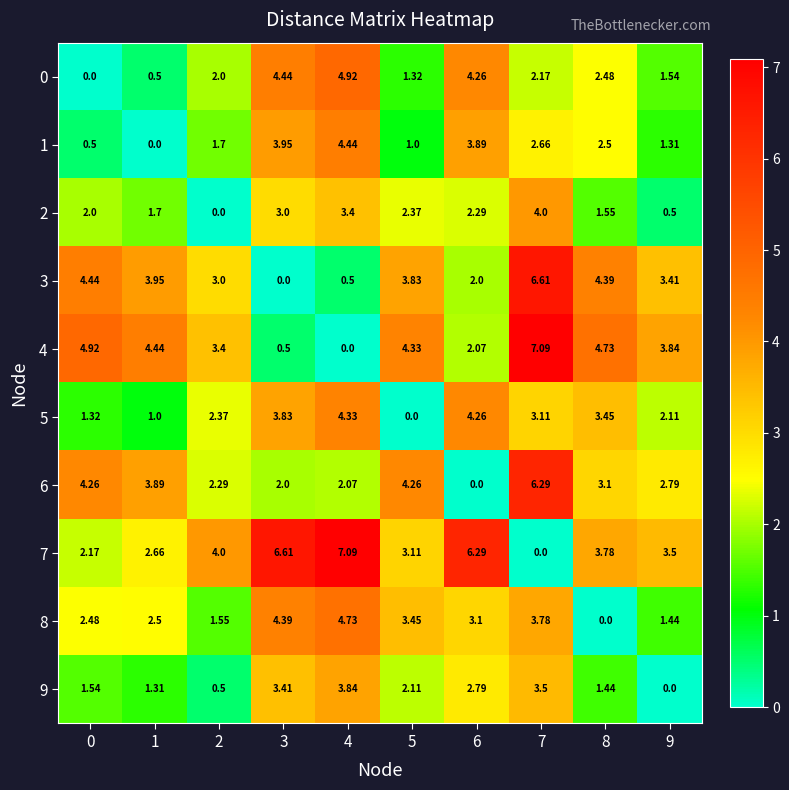

Is the value of 5 at 7 greater than the value of 7 at 2?

No